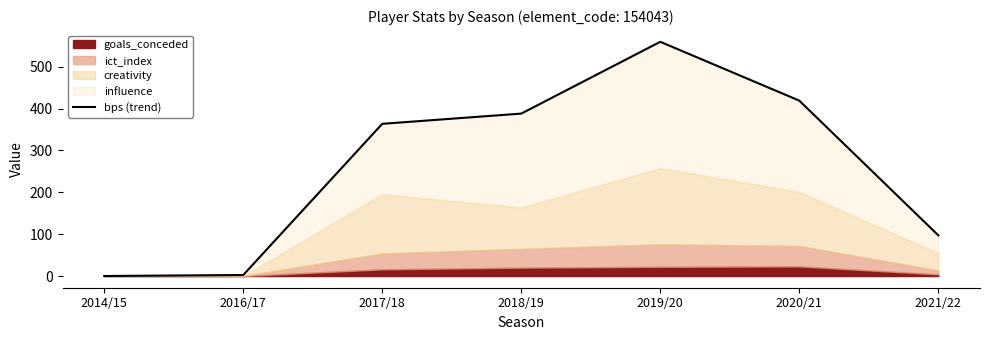

What is the average value?

261.3